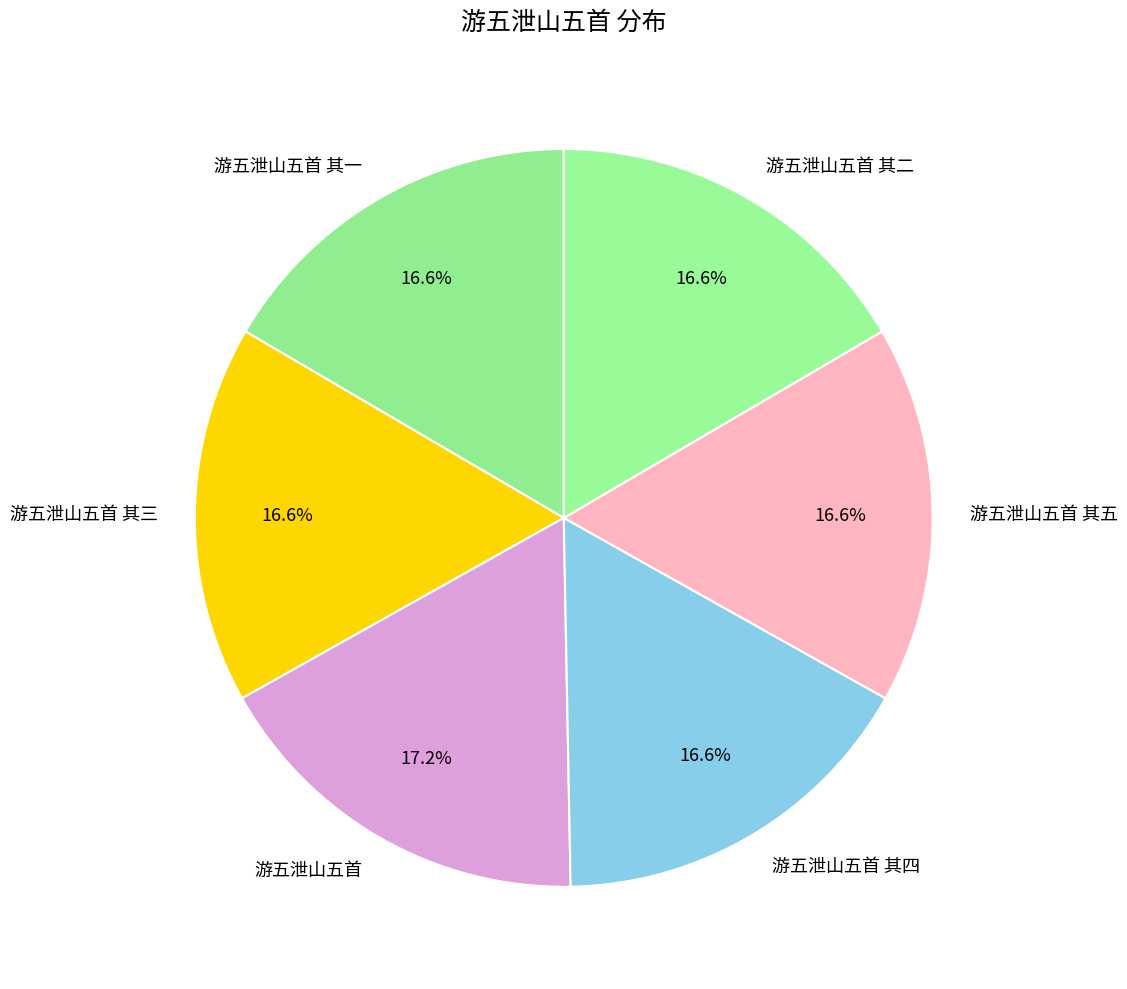

To the nearest percent, what portion does 游五泄山五首 其二 represent?

17%